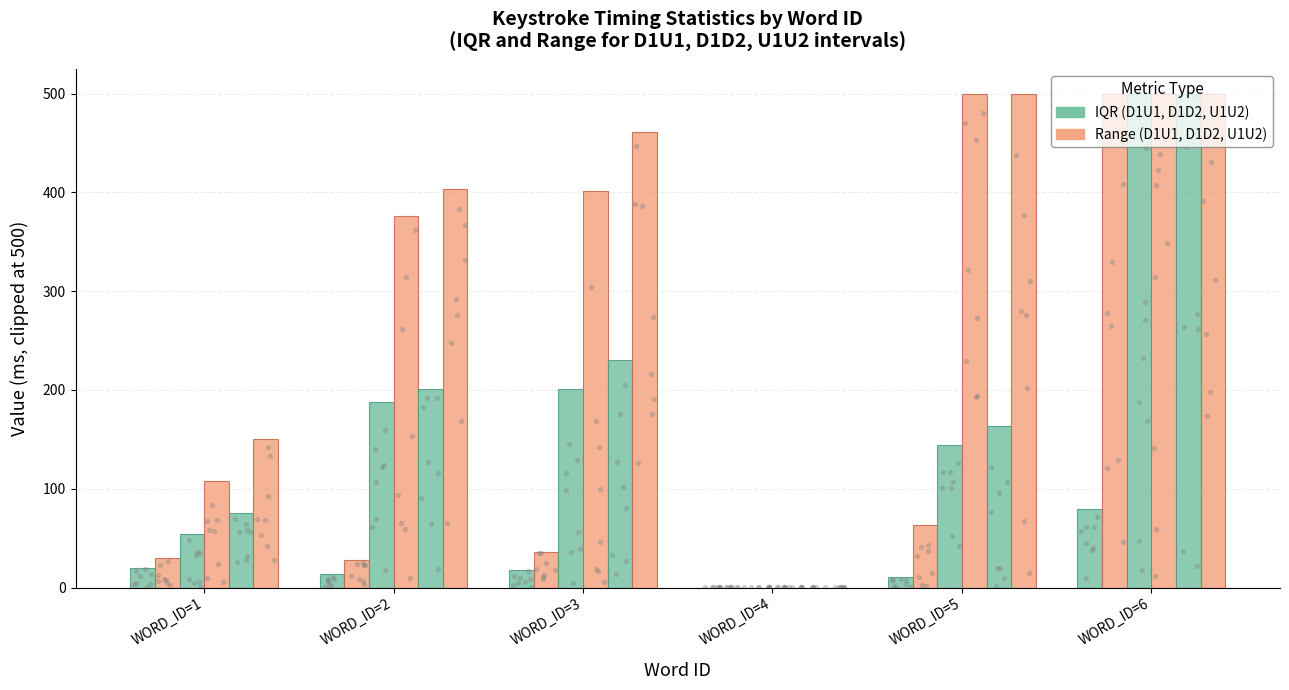

Which series contains the lowest Y value?

D1U1_WORD_IQR